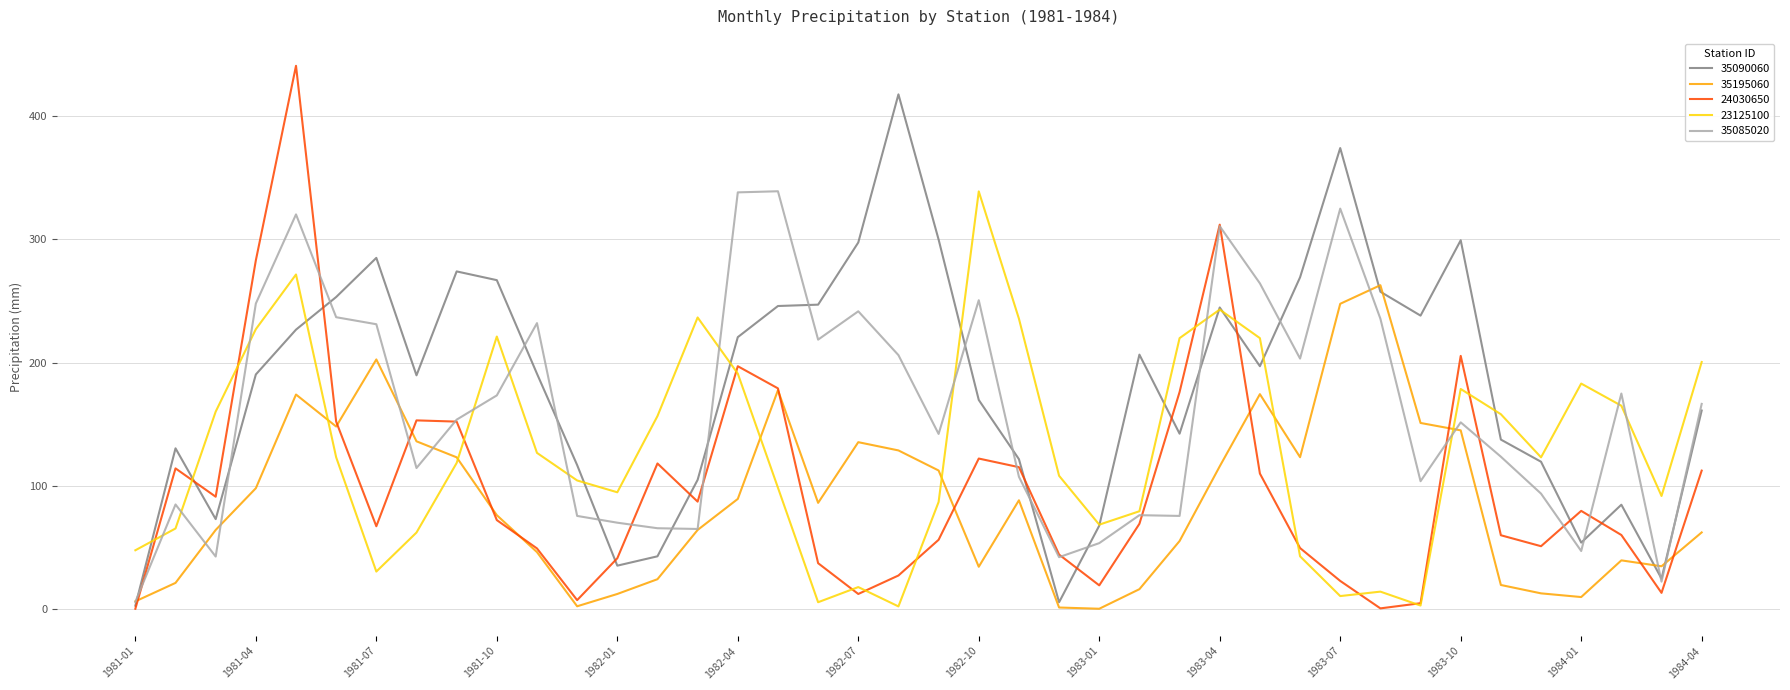

Which series has the widest spread of values?

24030650